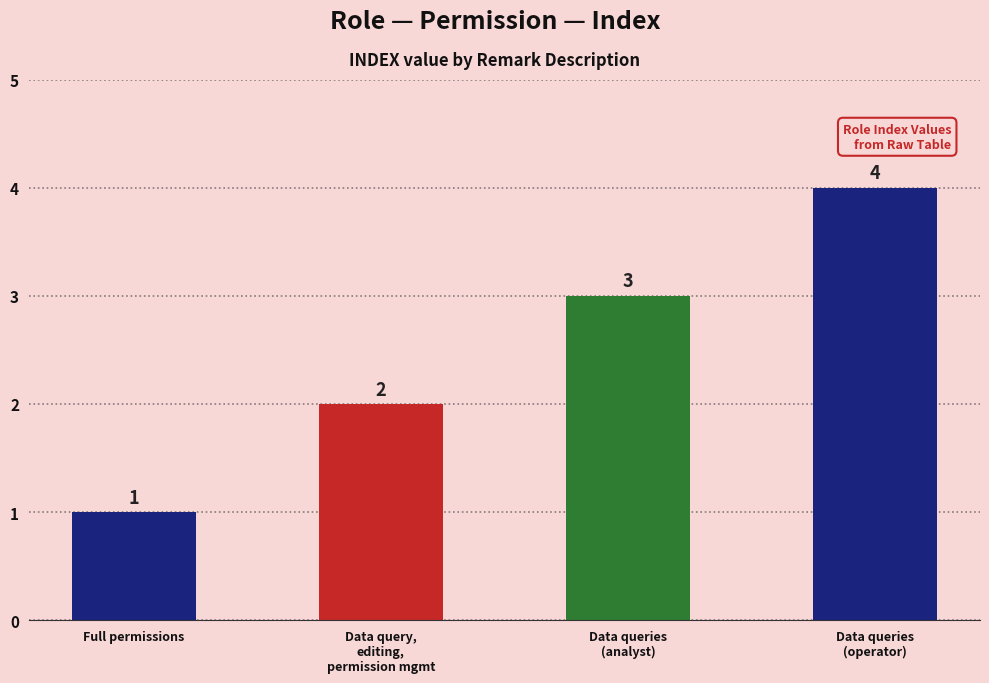

List the labels in order of value, largest first.

Data queries
(operator), Data queries
(analyst), Data query,
editing,
permission mgmt, Full permissions